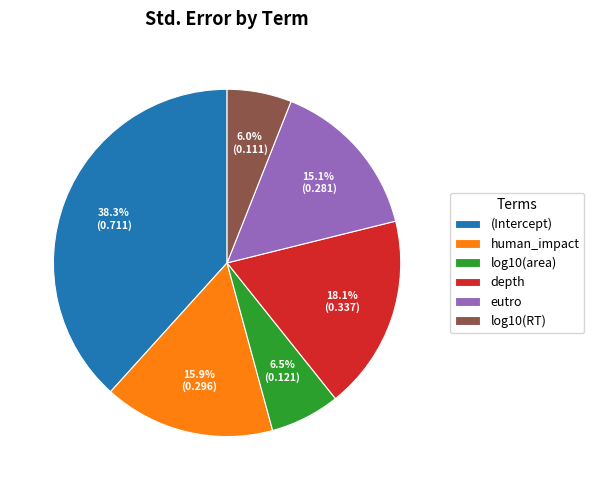

Which has a higher value, log10(area) or eutro?

eutro